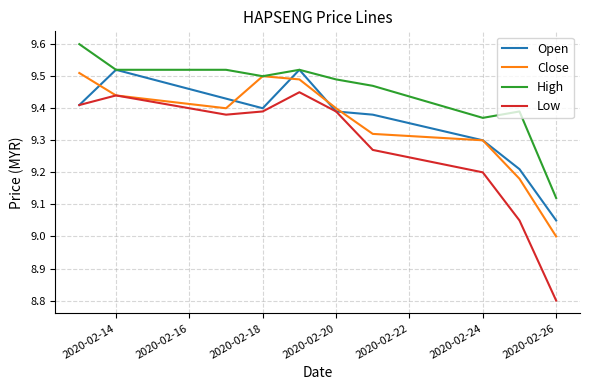

What is the maximum value shown in the chart?

9.6